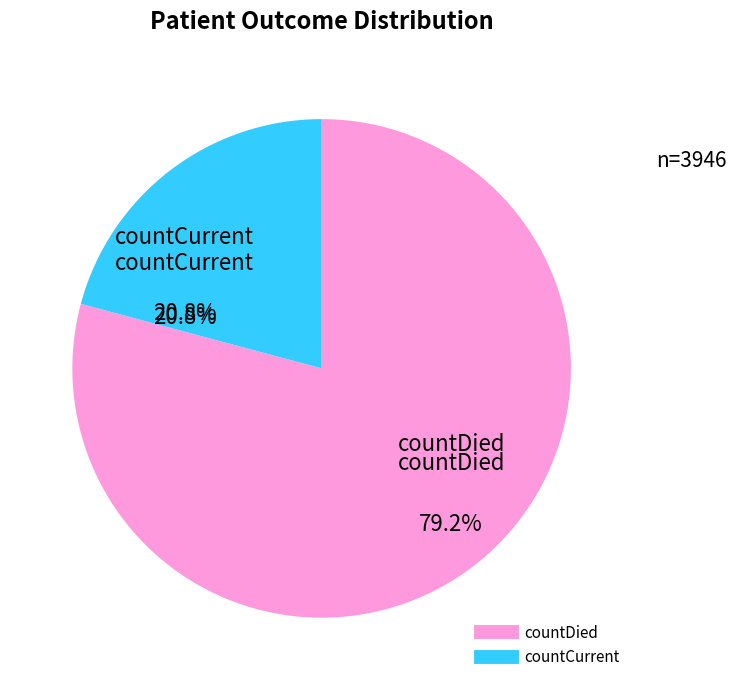

Count the number of slices in the pie.

2